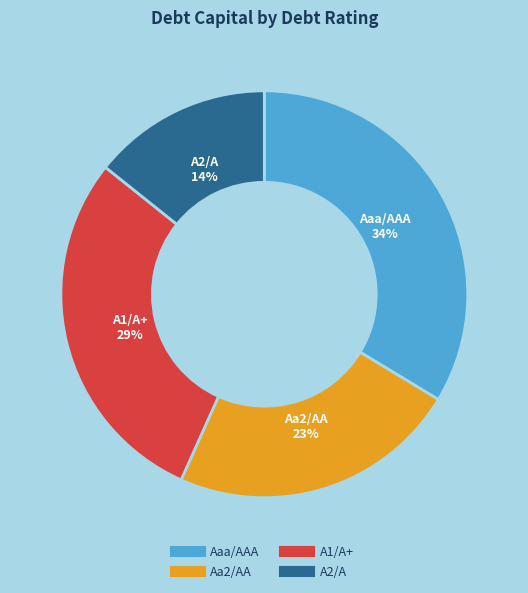

True or false: Aaa/AAA accounts for 43% of the total.

False